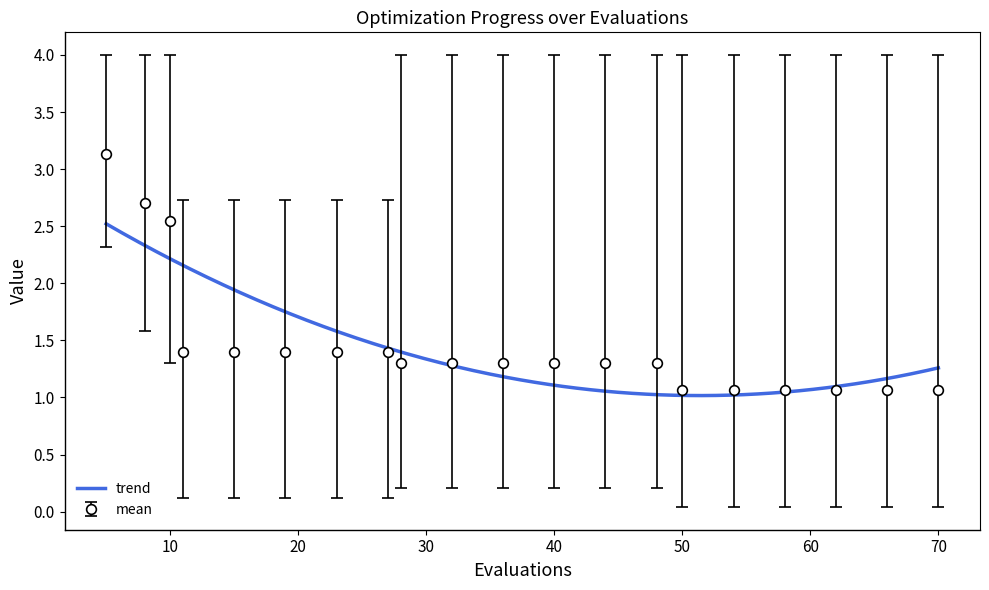

What is the difference between the maximum and second lowest values in the mean series?

2.1